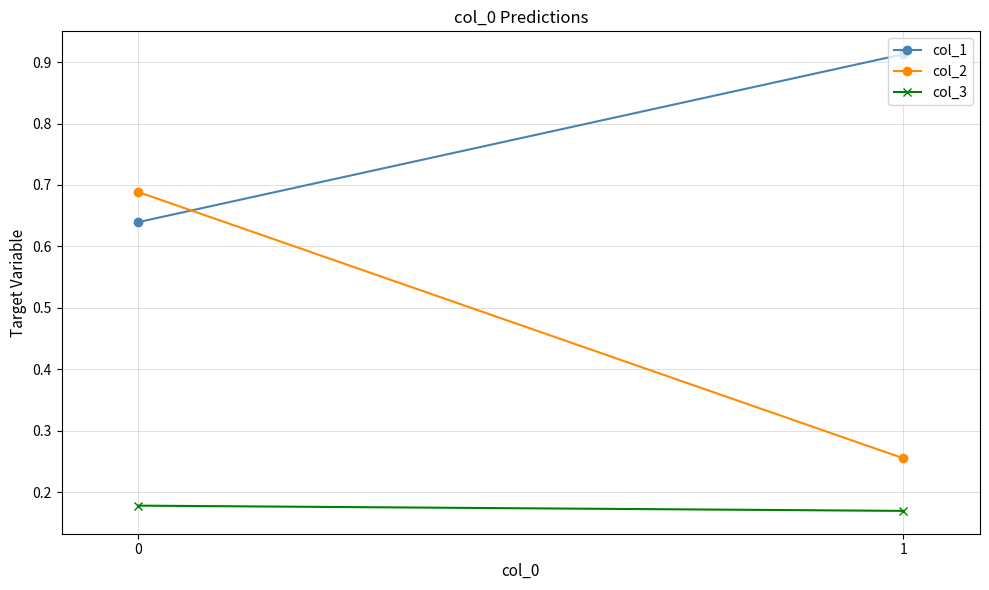

The col_1 series shows 0.9 at 1. True or false?

True